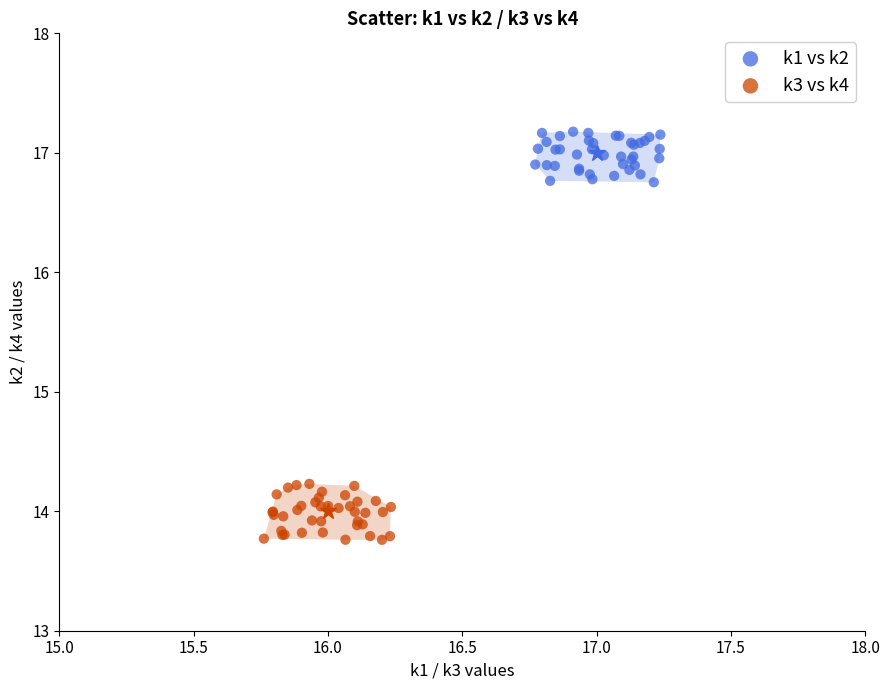

Which series reaches the maximum Y coordinate?

k1 vs k2